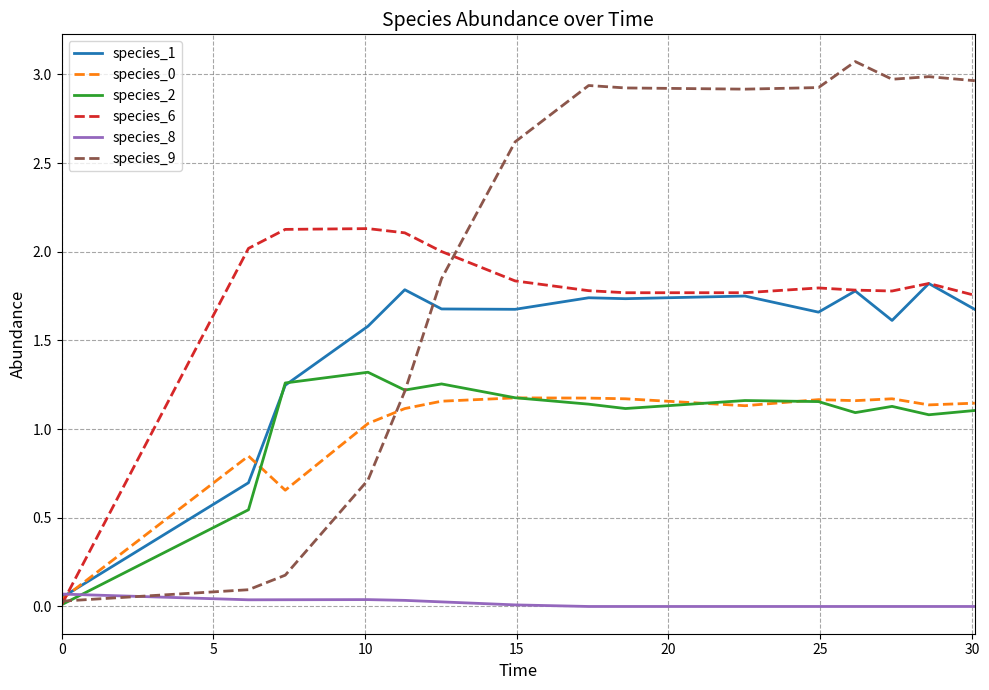

What is the sum of all species_1 values?

22.5